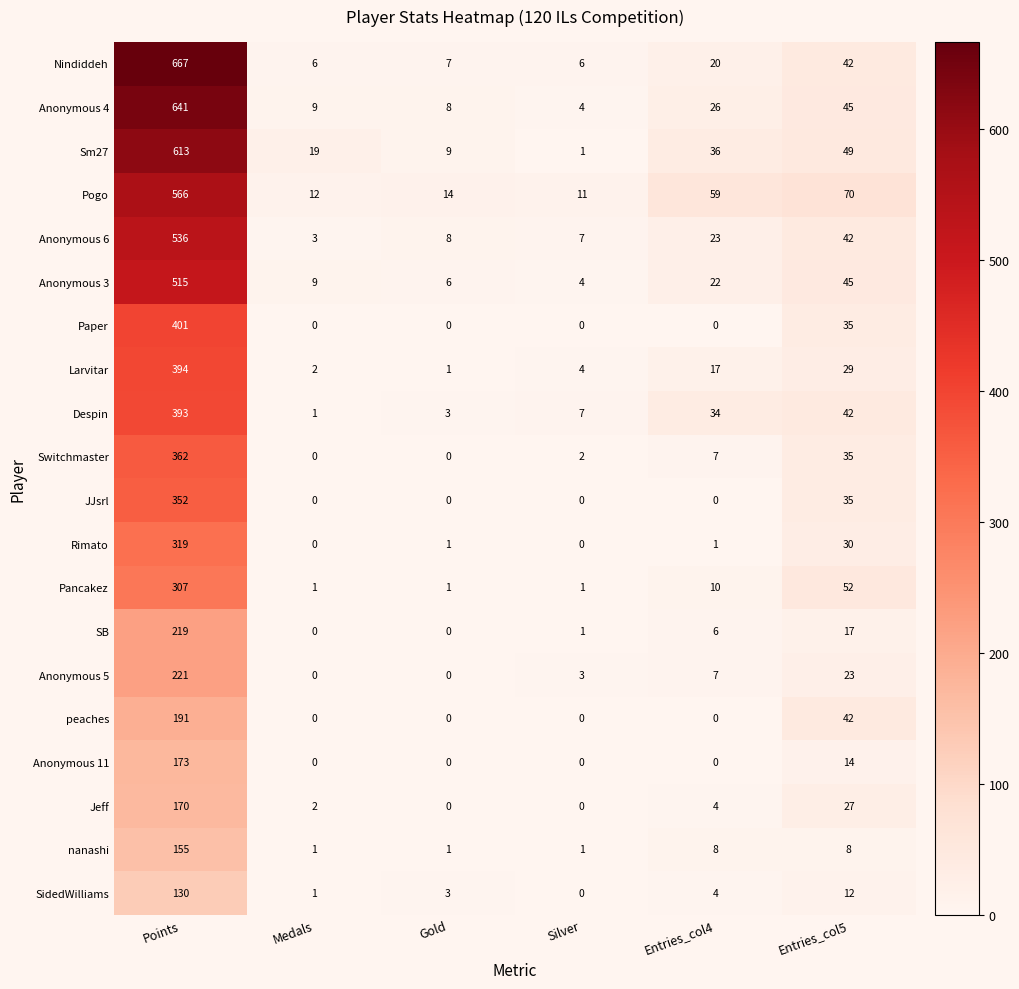

What is the spread (max minus min) of values at Silver?

11